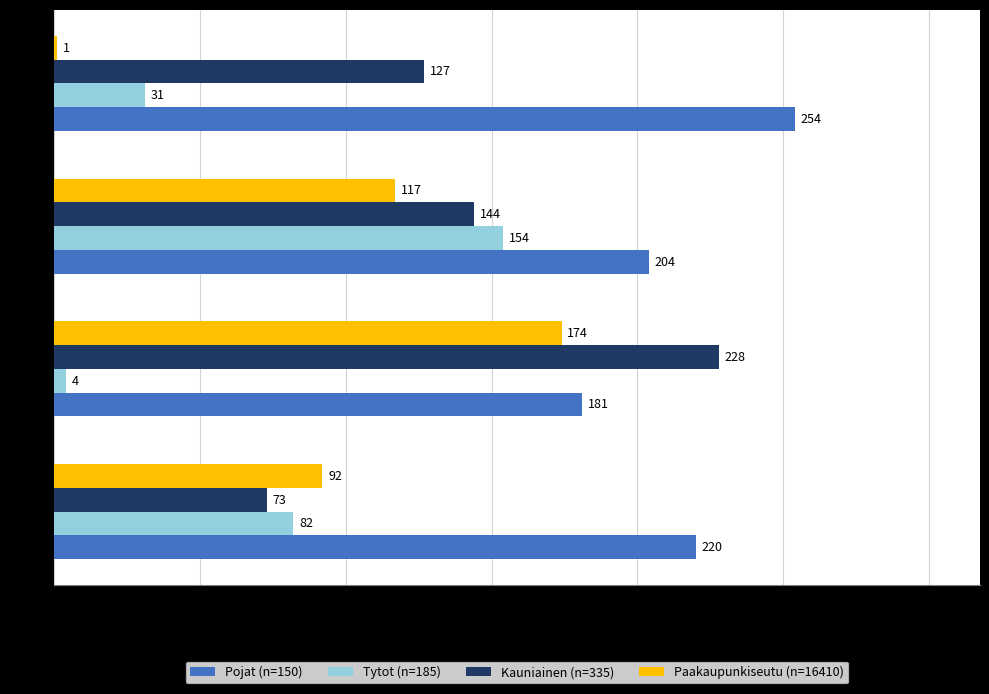

List the labels in order of Kauniainen (n=335) value, largest first.

Row 2, Row 3, Row 4, Row 1